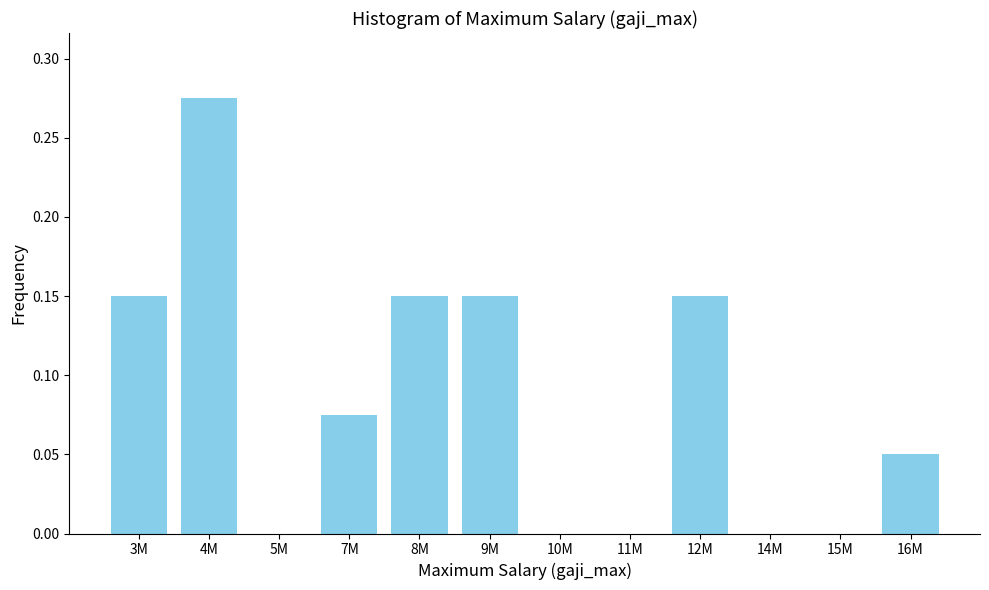

Which has a higher value, 10M or 12M?

12M